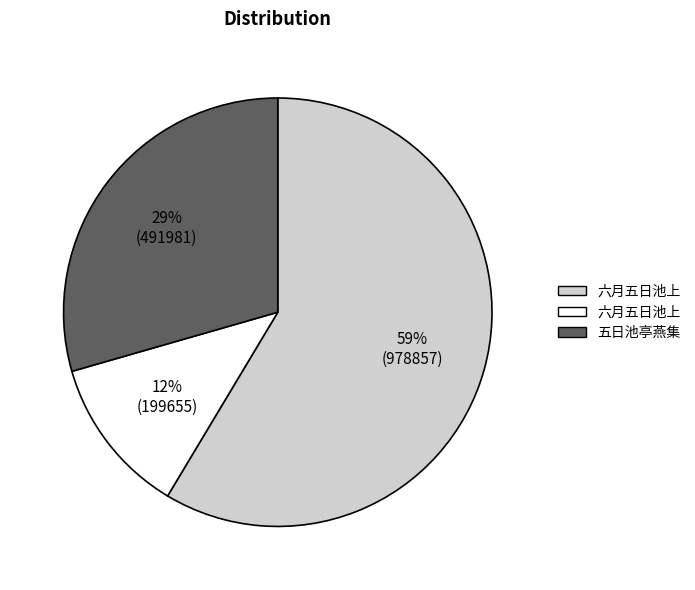

To the nearest percent, what is the difference between the largest and smallest slice percentages?

47%